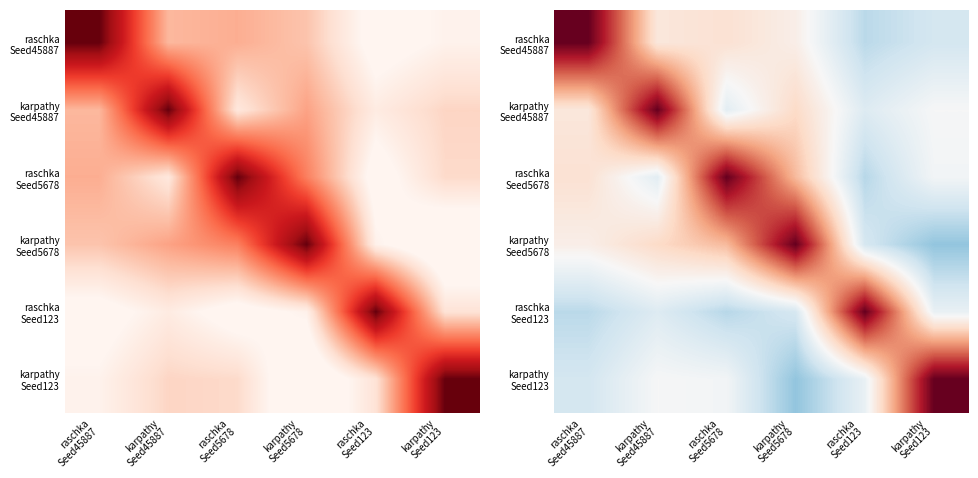

Which has a higher value, karpathy
Seed5678 or karpathy
Seed45887?

karpathy
Seed45887